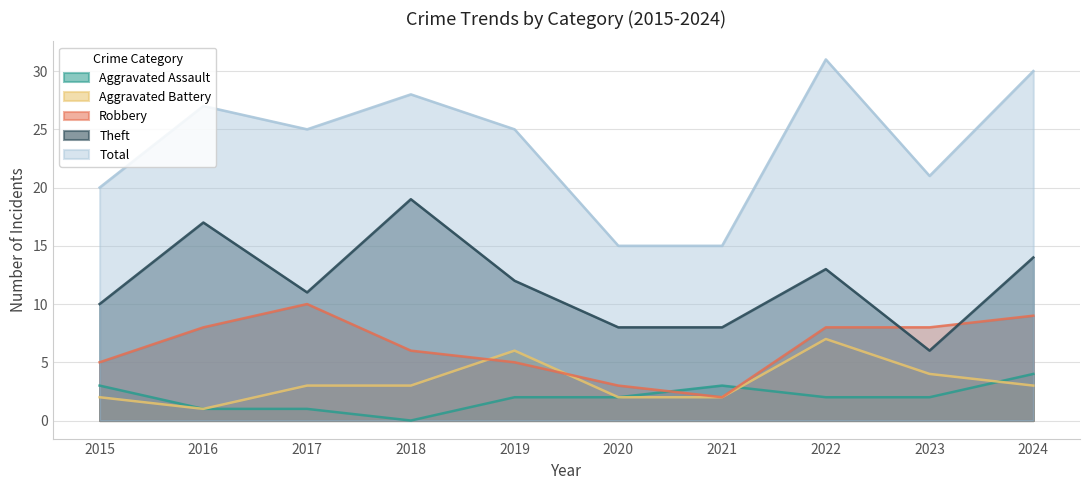

The Robbery series shows 3 at 2020. True or false?

True